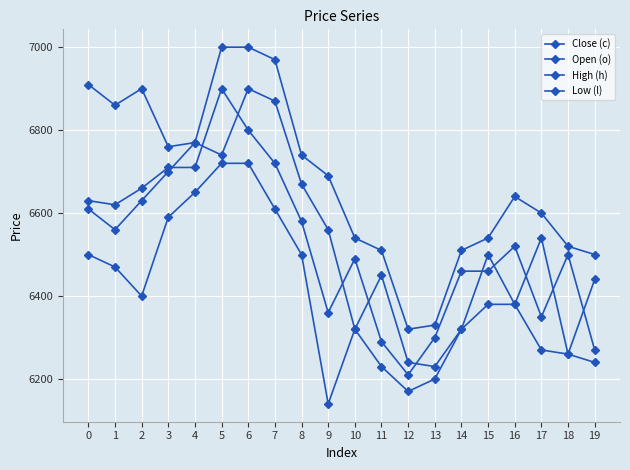

Is this an area chart (filled region under the line)?

No